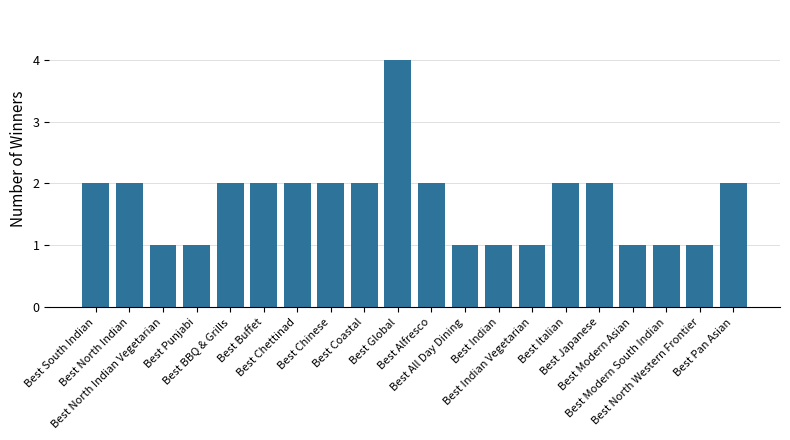

What is the greatest value displayed?

4